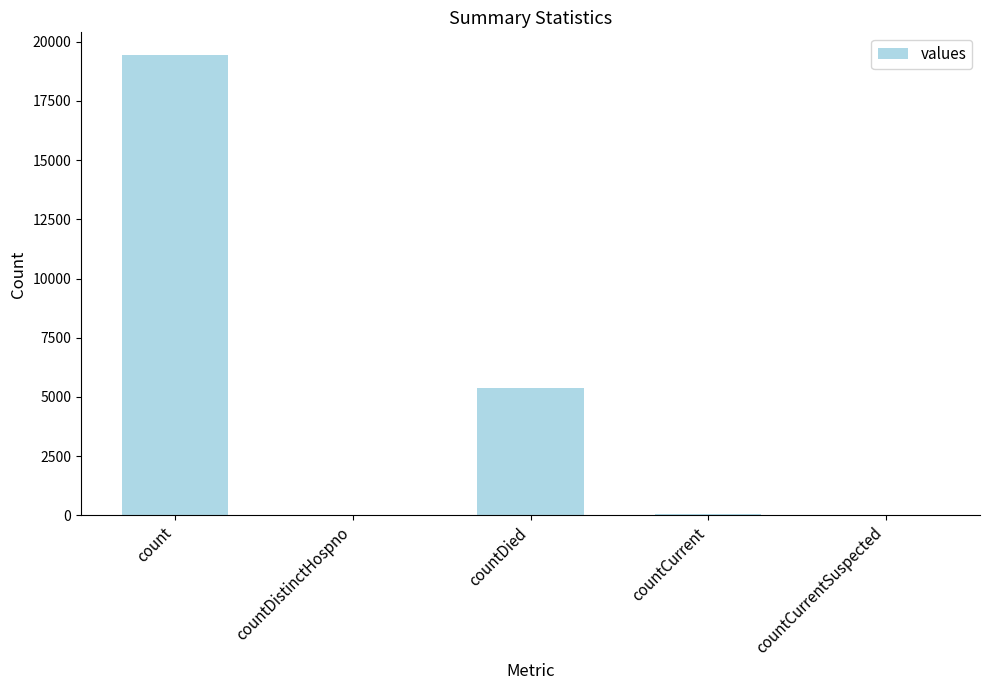

How many distinct data groups are displayed?

1